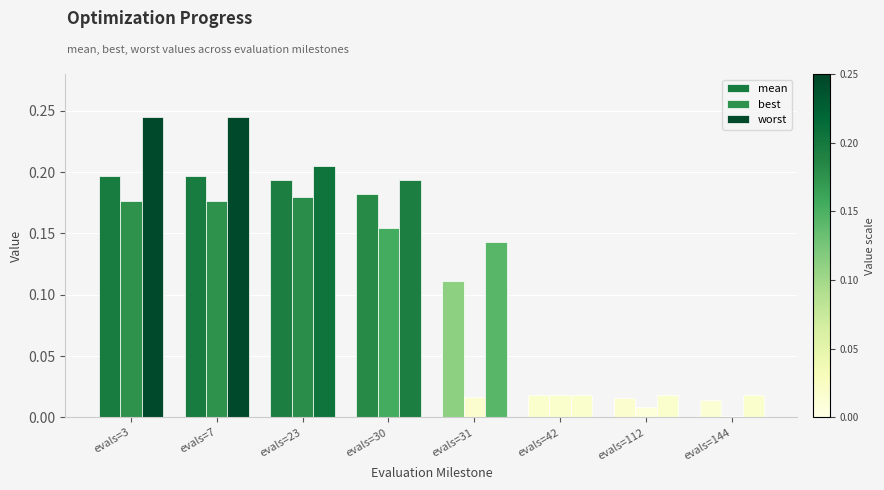

At which label does best reach its minimum?

evals=144